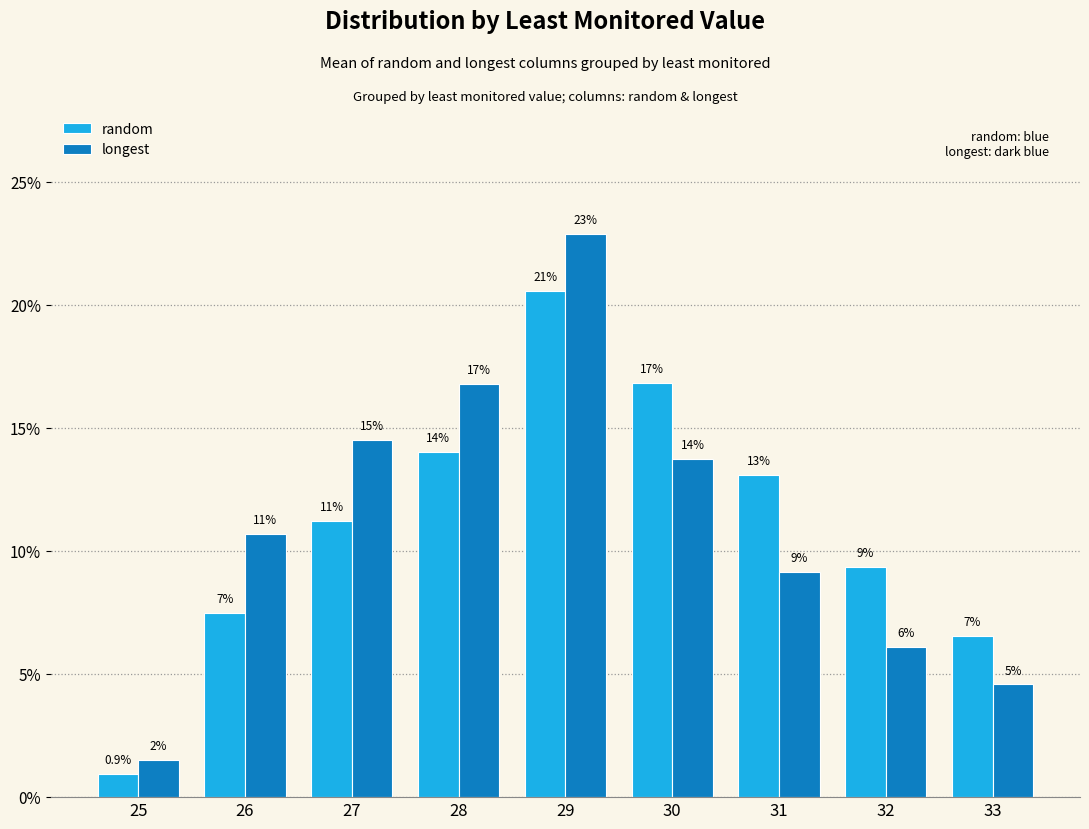

Between 27 and 28, which series saw the biggest shift?

random